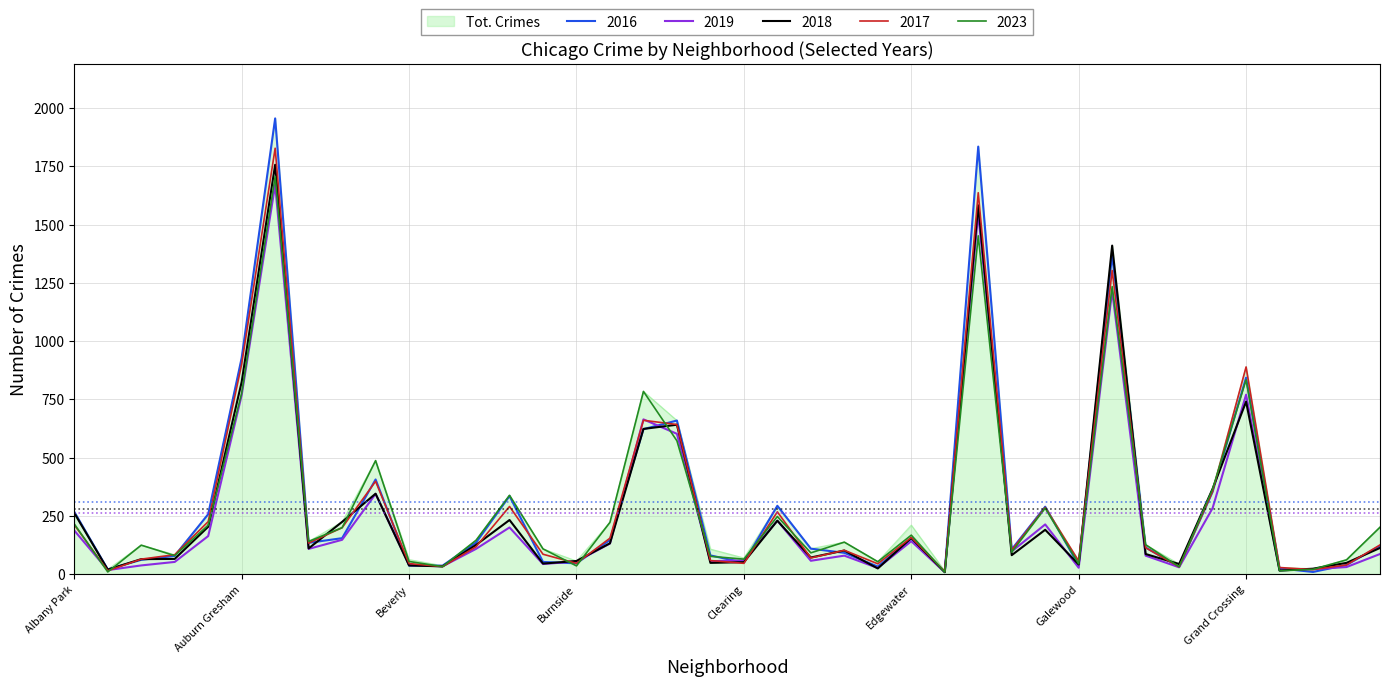

What is the minimum value for 2023?

8